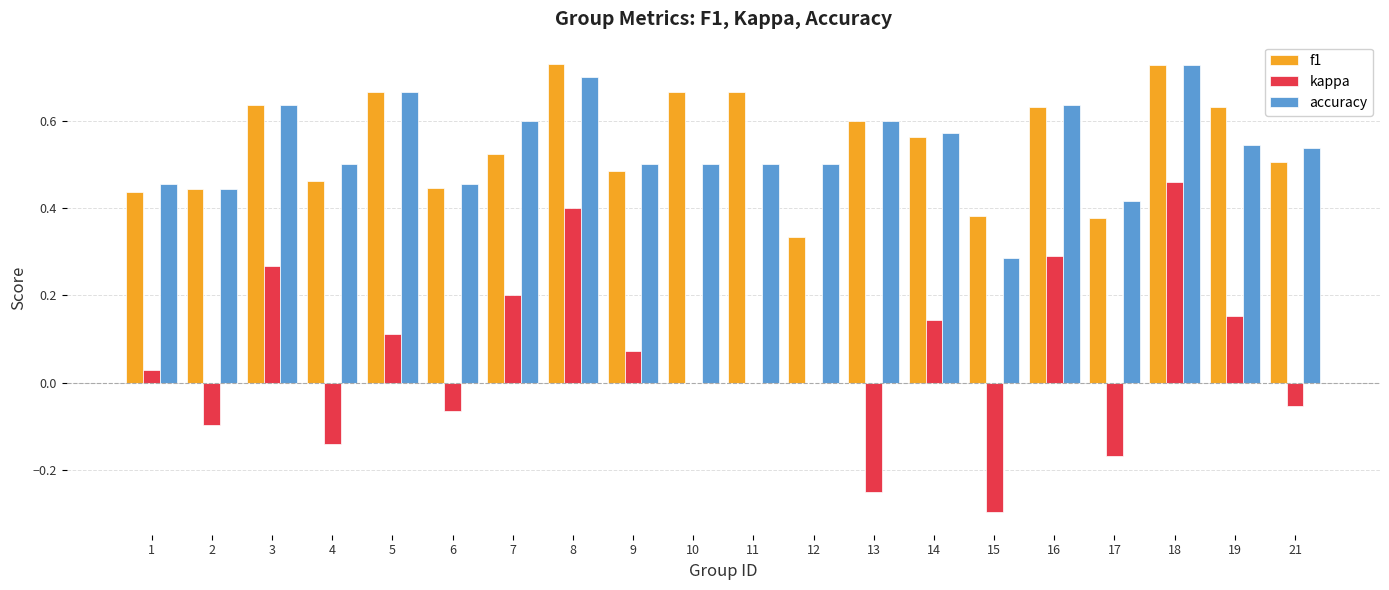

The value of f1 at 2 is 0.4. True or false?

True